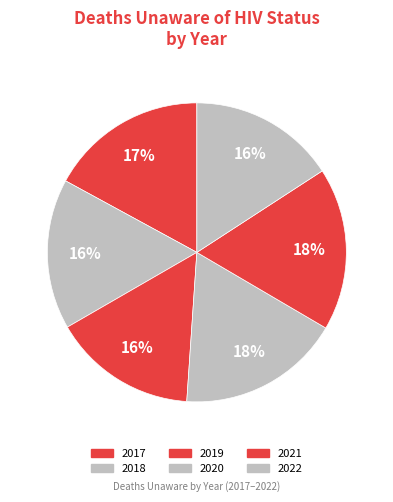

To the nearest percent, what is the difference between the largest and smallest slice percentages?

2%